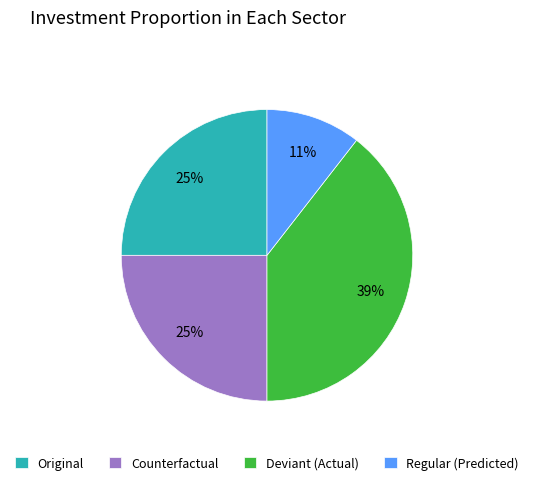

How many segments does this pie chart have?

4